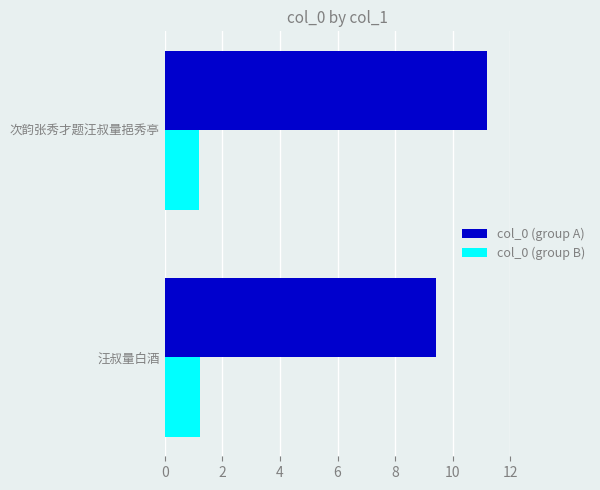

What is the sum of all col_0 (group A) values?

20.6